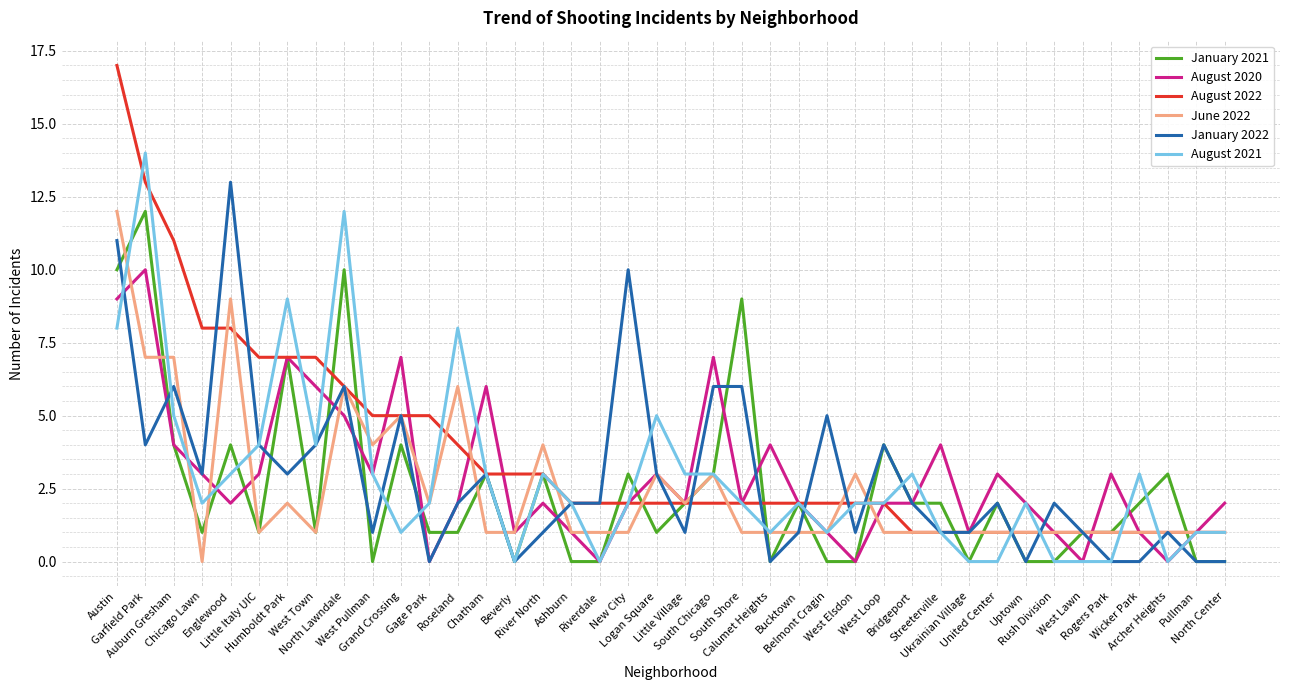

What is the sum of all January 2021 values?

99